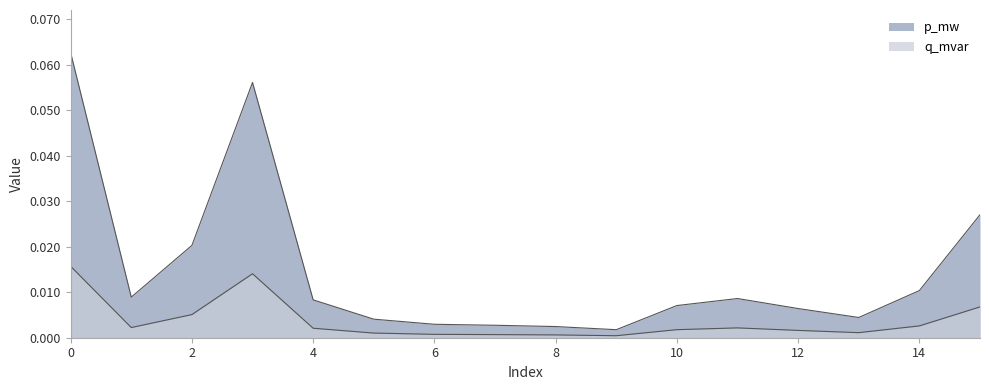

Count the number of data series in this chart.

2